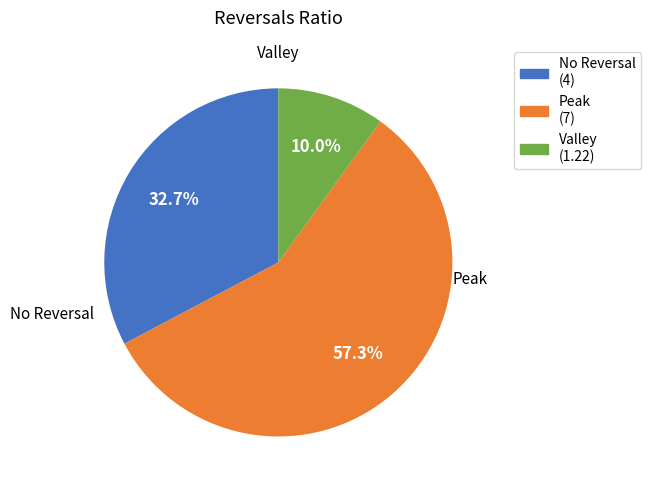

To the nearest percent, what is the average slice percentage?

33%